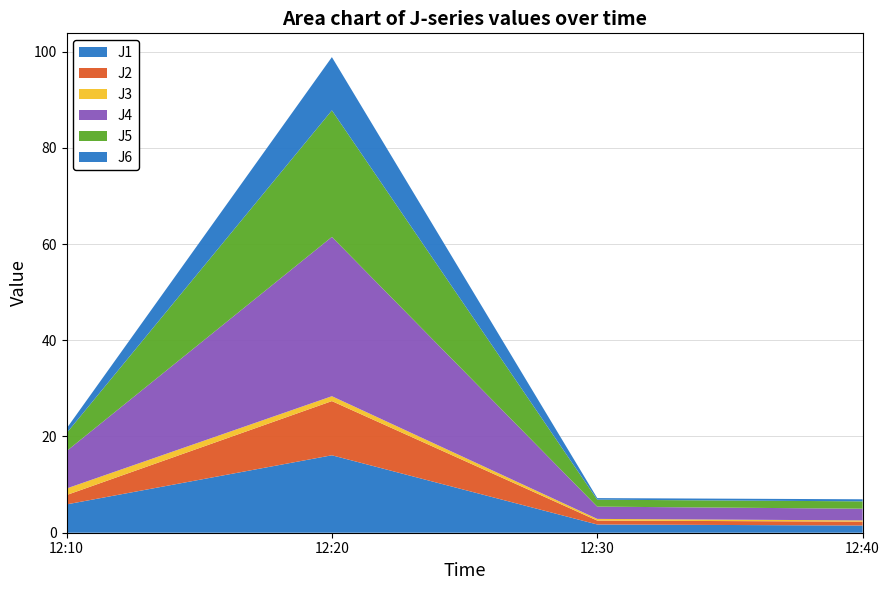

Reading left to right, transcribe all the data shown in this chart.

J1: 5.9	16.1	1.7	1.5
J2: 1.9	11.3	0.8	0.8
J3: 1.4	1.0	0.3	0.2
J4: 7.8	33.1	2.5	2.4
J5: 3.7	26.3	1.4	1.5
J6: 1.0	11.1	0.3	0.4